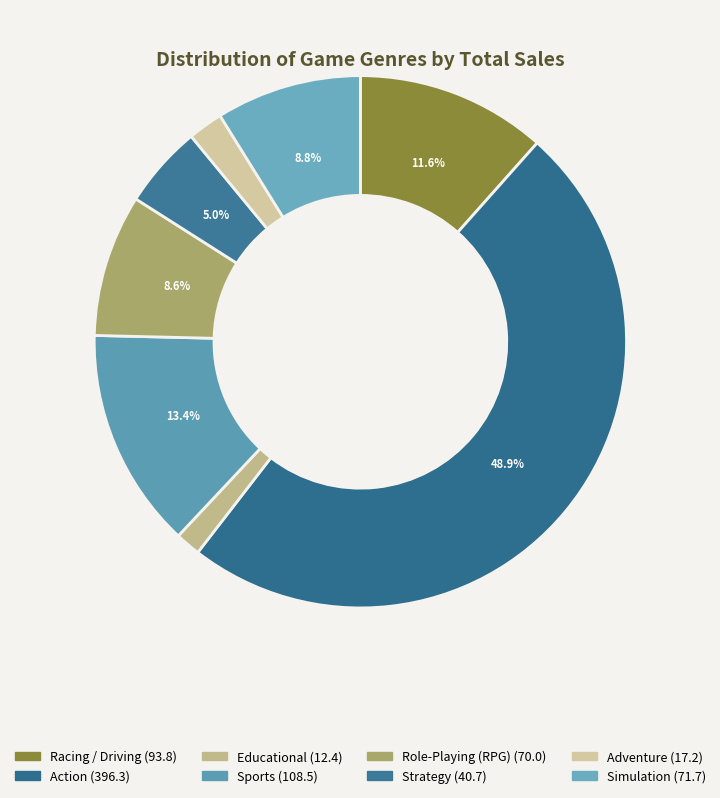

Is there any slice that represents more than half of the pie?

No